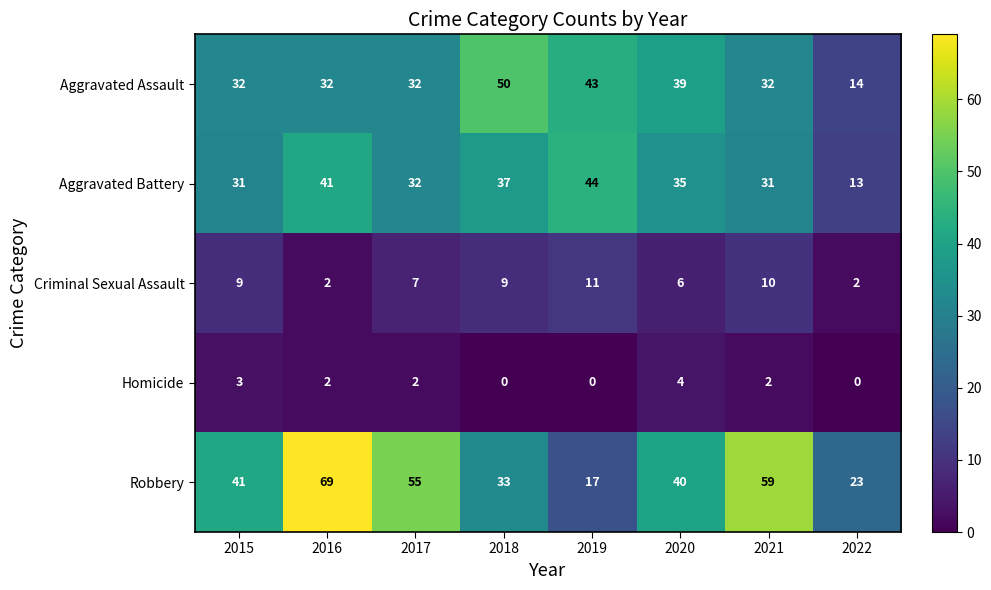

At how many categories does at least one series exceed 22?

8